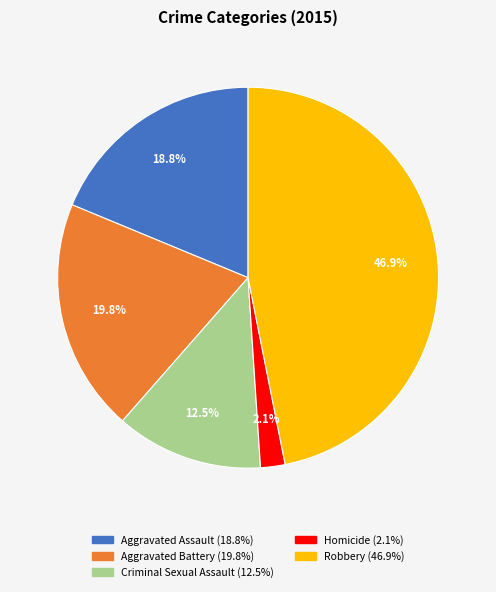

Which has a higher value, Aggravated Assault or Criminal Sexual Assault?

Aggravated Assault